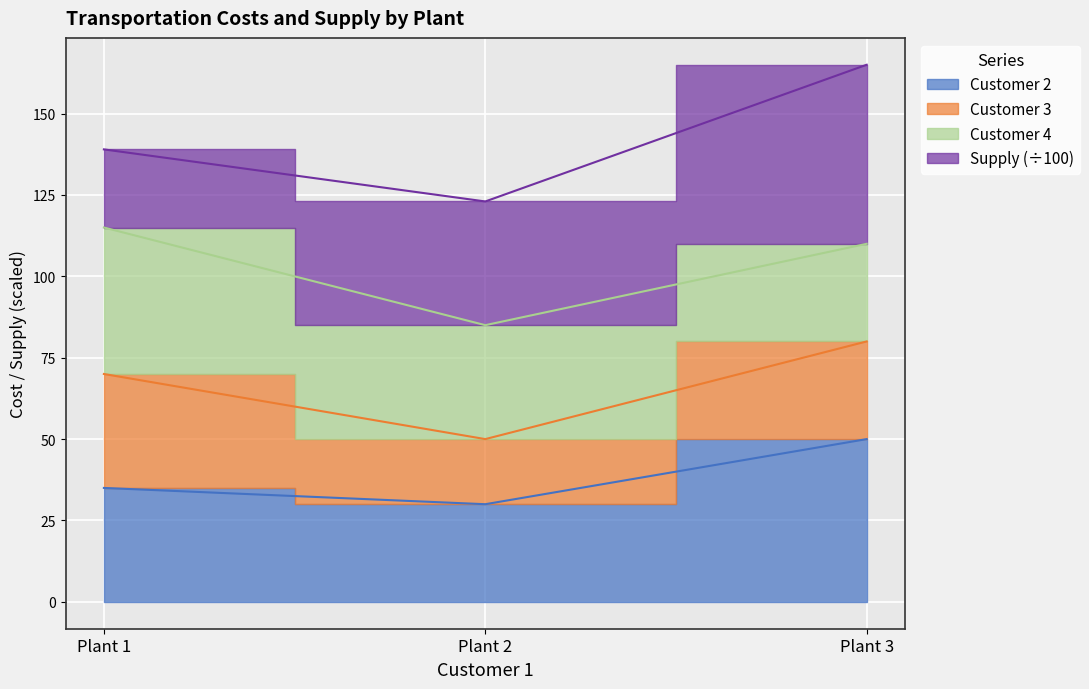

What is the average value of the Customer 2 series?

38